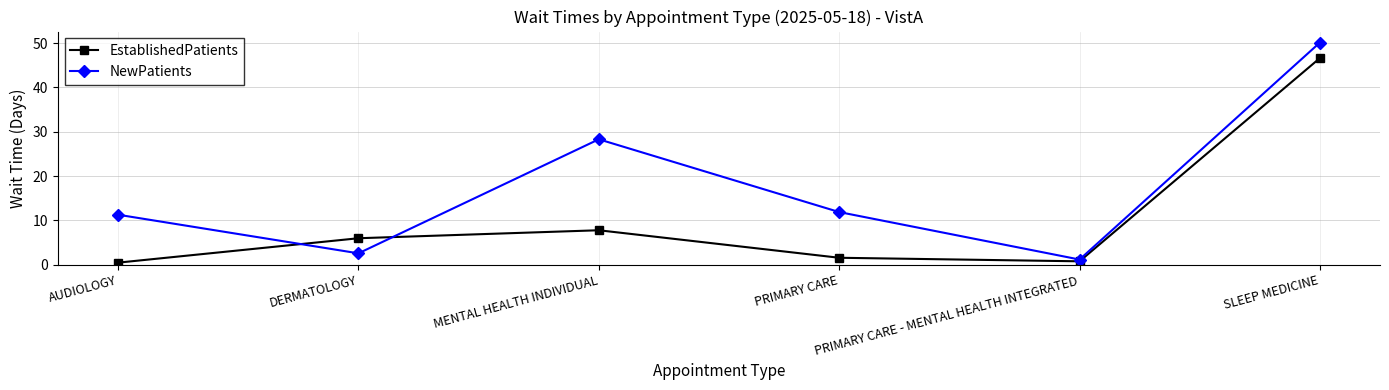

What position from the left is PRIMARY CARE - MENTAL HEALTH INTEGRATED?

5